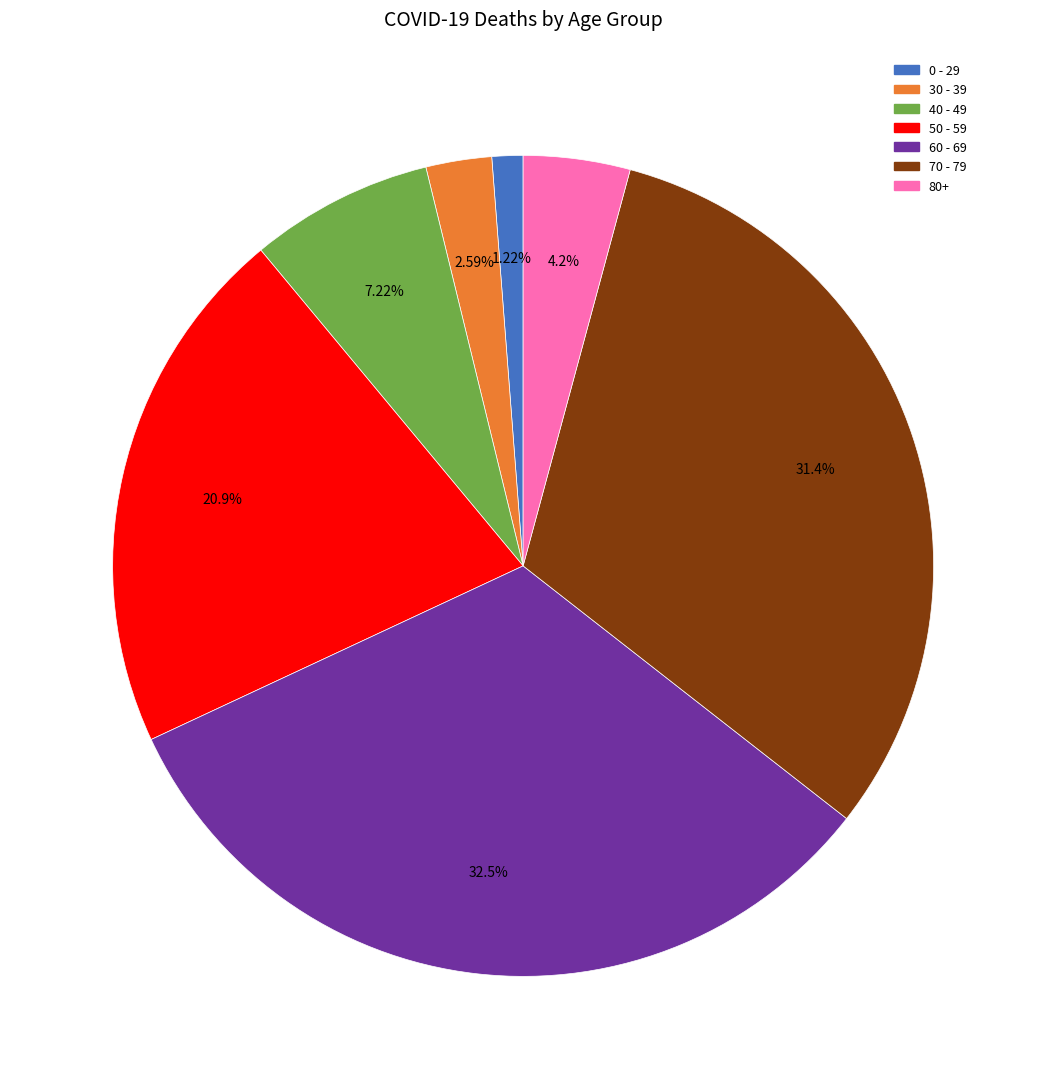

Does any single category account for the majority?

No